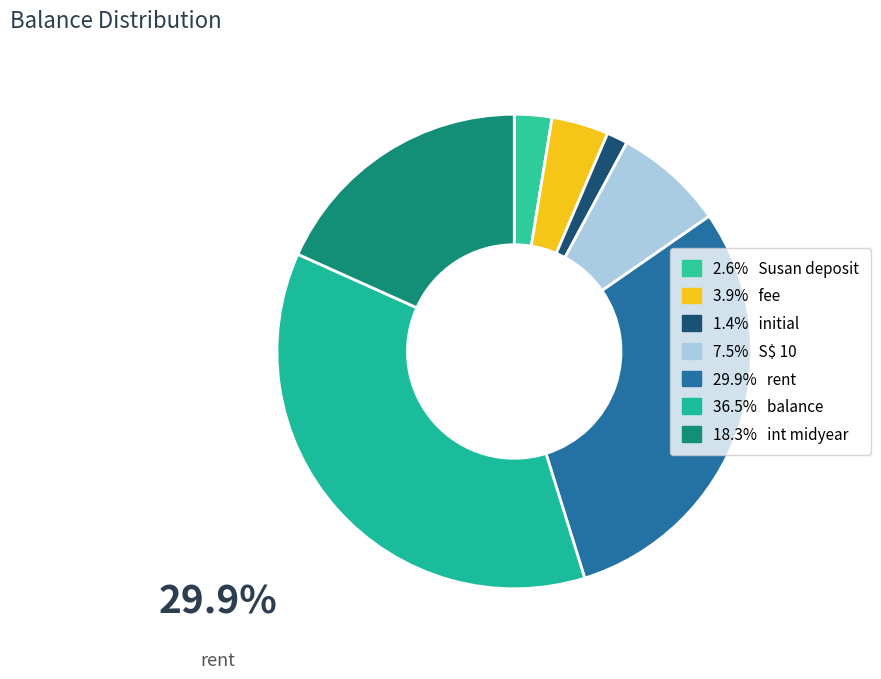

How many segments does this pie chart have?

7